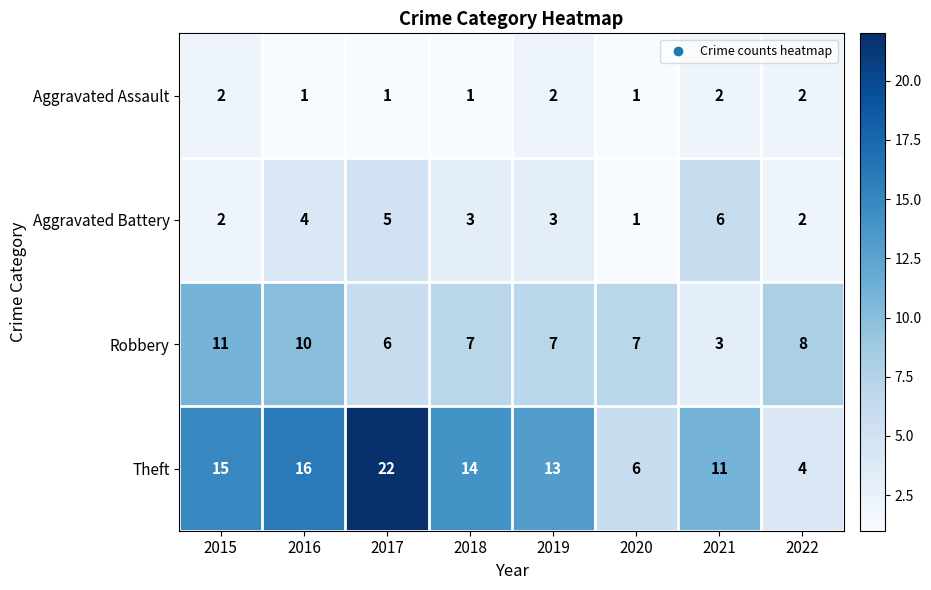

The value of Aggravated Battery at 2016 is 1. True or false?

False